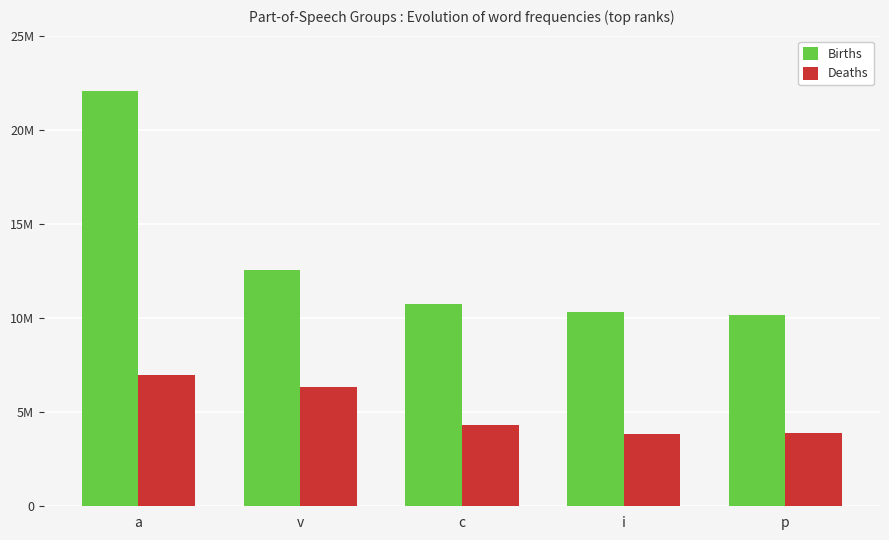

Does the chart contain any negative values?

No